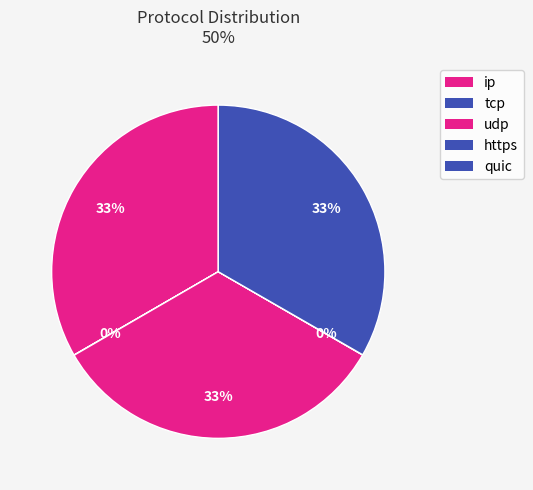

Rank the categories by value from highest to lowest.

ip, udp, quic, tcp, https